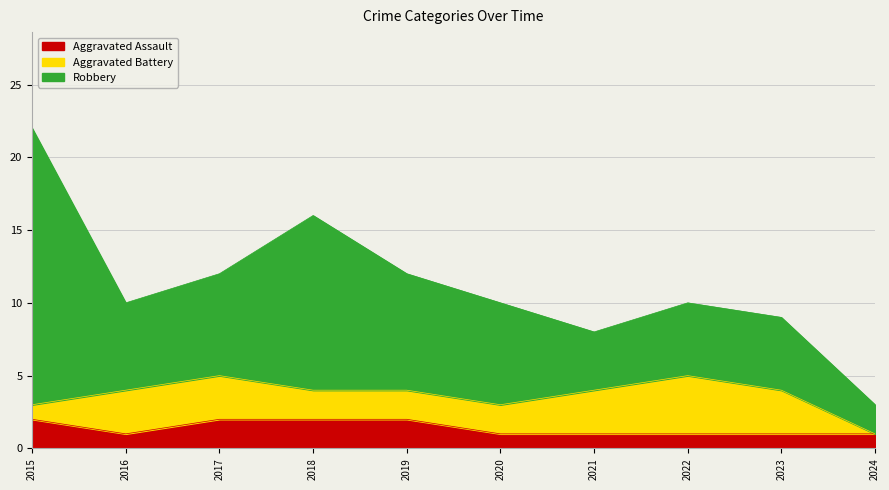

What is the difference between the Aggravated Battery values at 2020 and 2022?

2